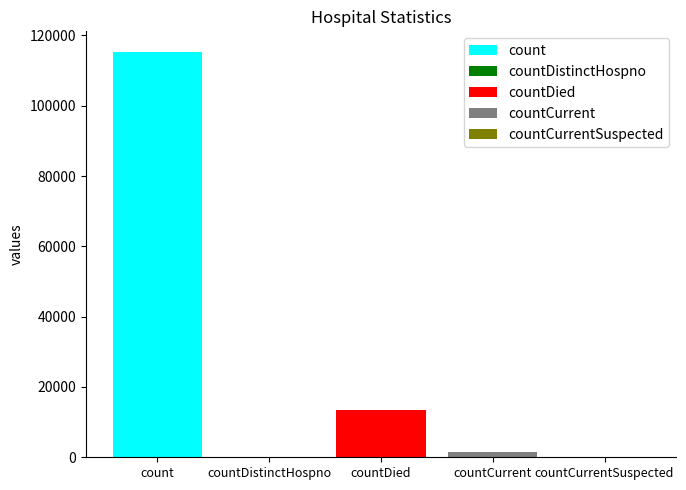

Rank the categories by value from lowest to highest.

countDistinctHospno, countCurrentSuspected, countCurrent, countDied, count